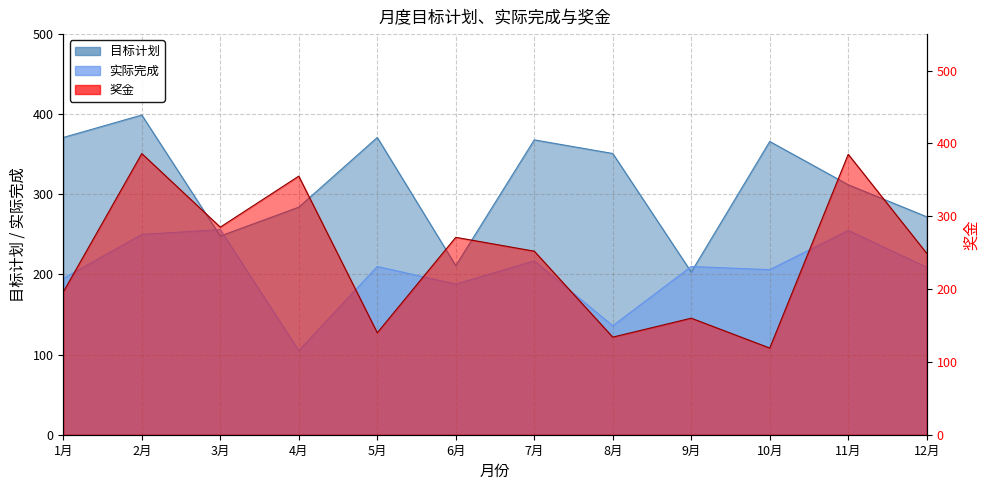

Where does the 奖金 series first go above 252?

2月